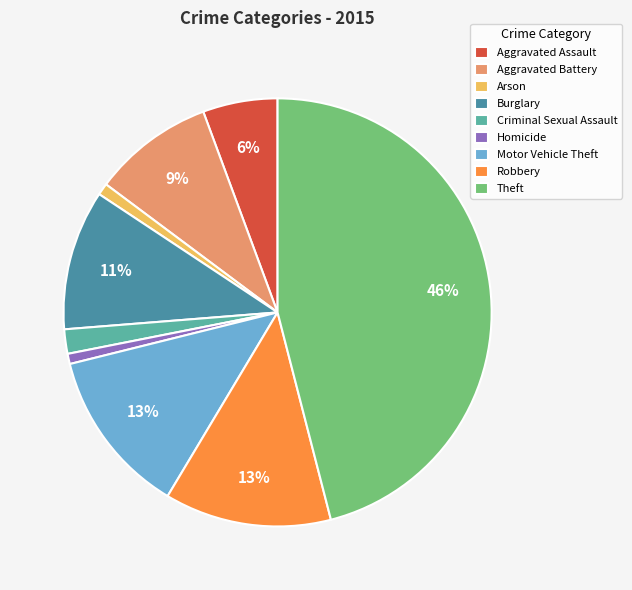

Which slice is the largest?

Theft